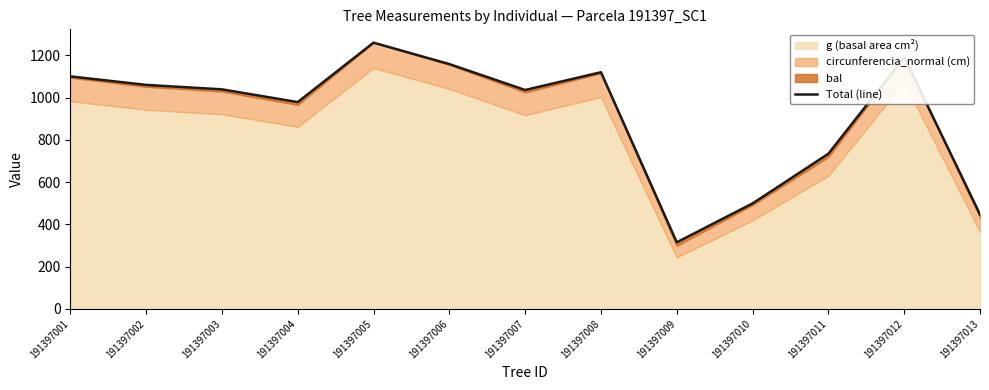

Which label corresponds to the smallest value in the chart?

191397009